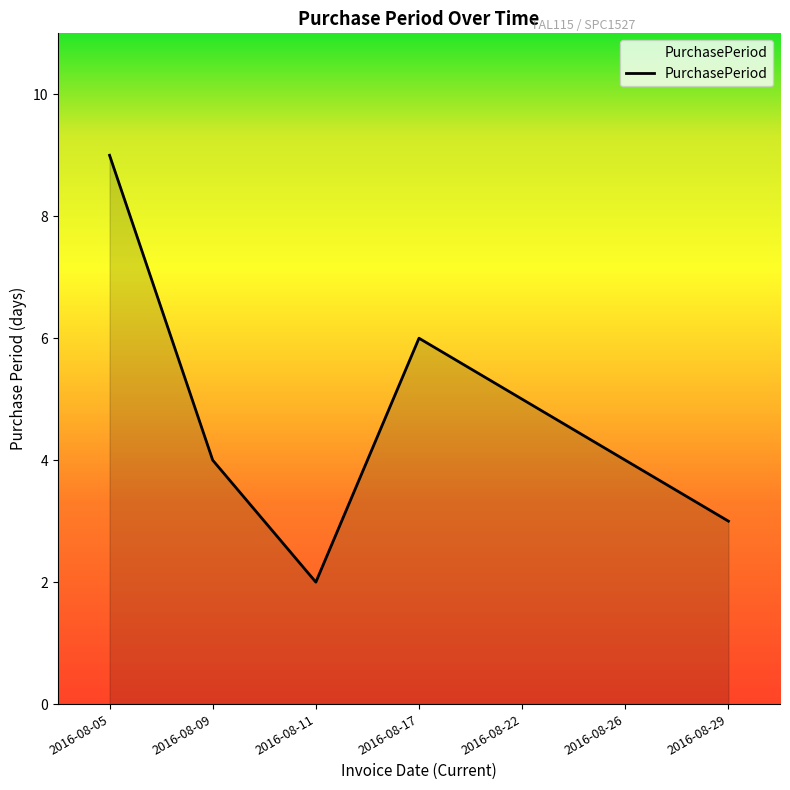

Reading left to right, transcribe all the data shown in this chart.

9	4	2	6	5	4	3